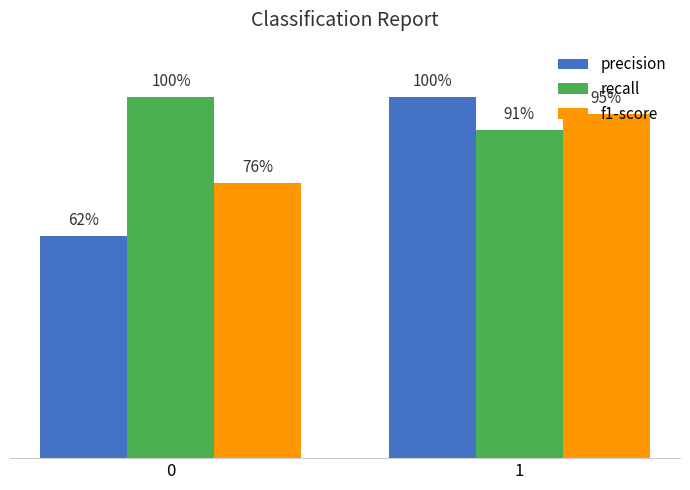

Is the value of precision at 0 greater than the value of f1-score at 1?

No